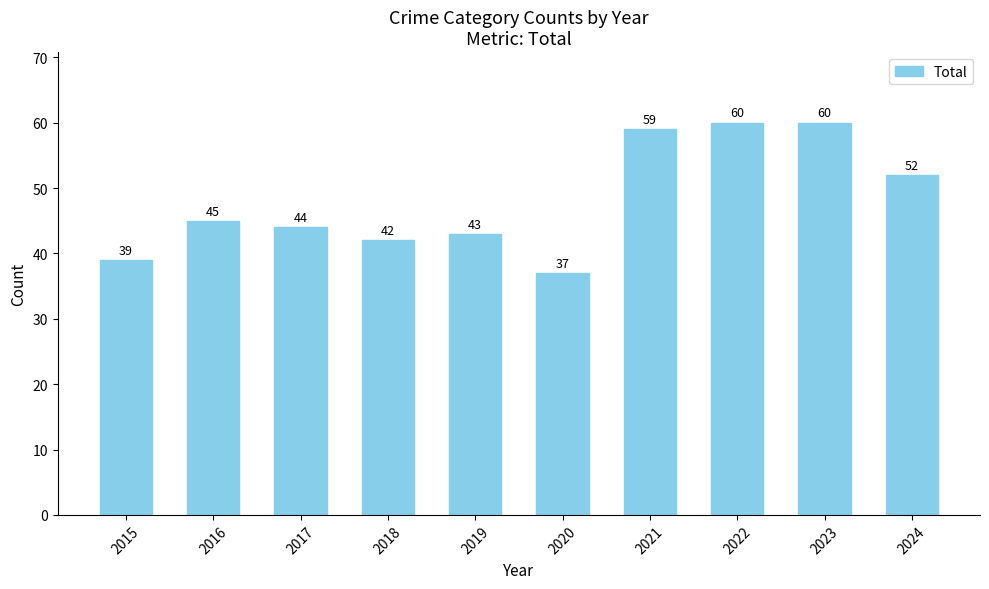

The value at 2020 is 62. True or false?

False